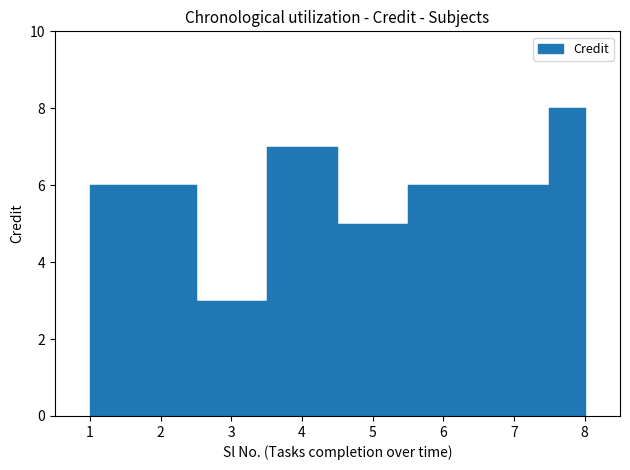

What is the maximum value shown in the chart?

8